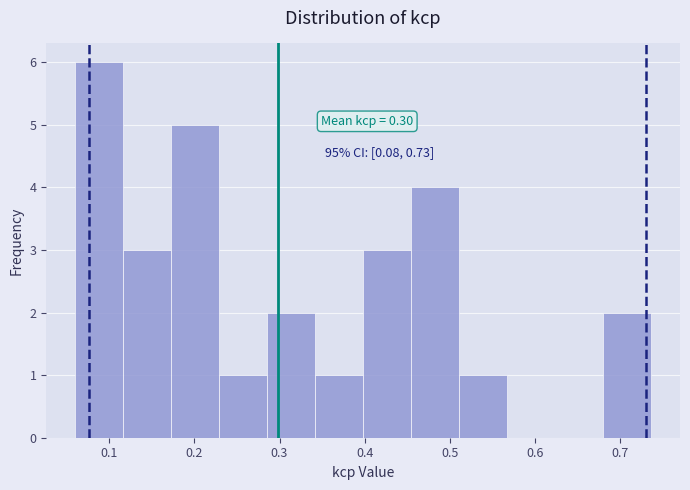

Which range on the x-axis has the tallest bar?

0.06 to 0.12